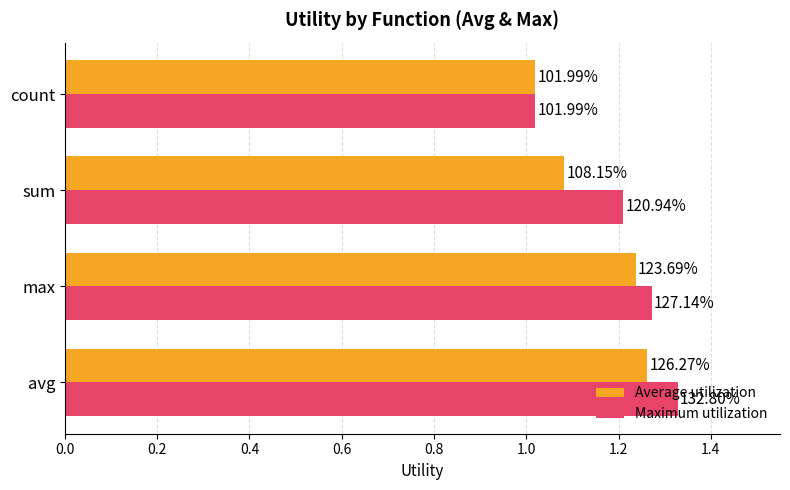

What are all the series names shown in the legend?

Average utilization, Maximum utilization